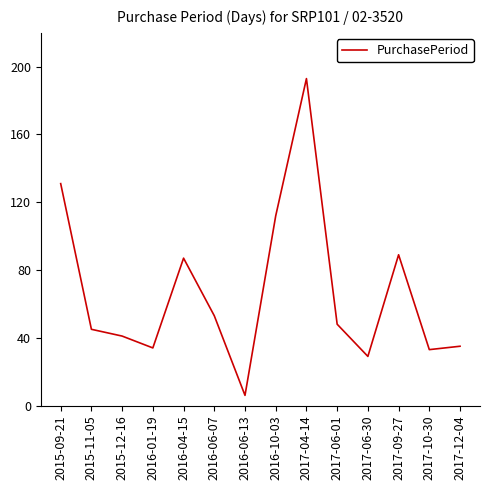

True or false: the data shows 53 at 2016-06-07.

True